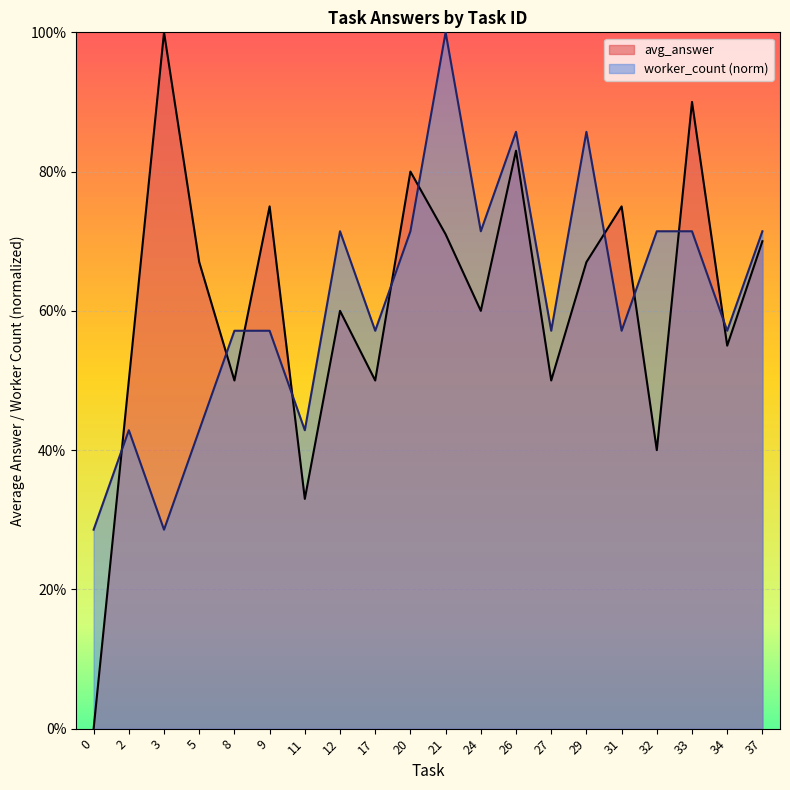

At which category does avg_answer reach its first local peak?

3